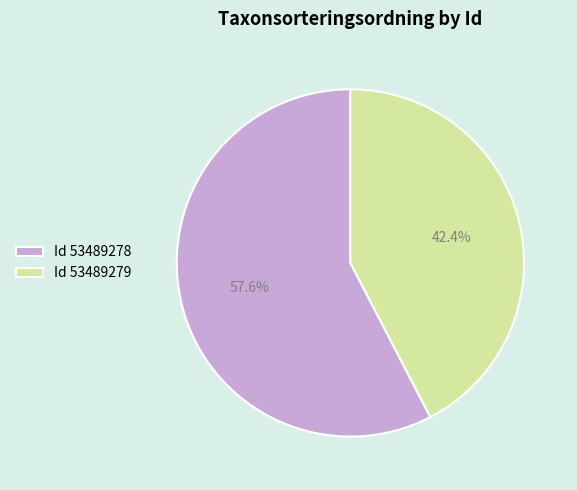

Do Id 53489279 and Id 53489278 together represent more than half of the pie?

Yes